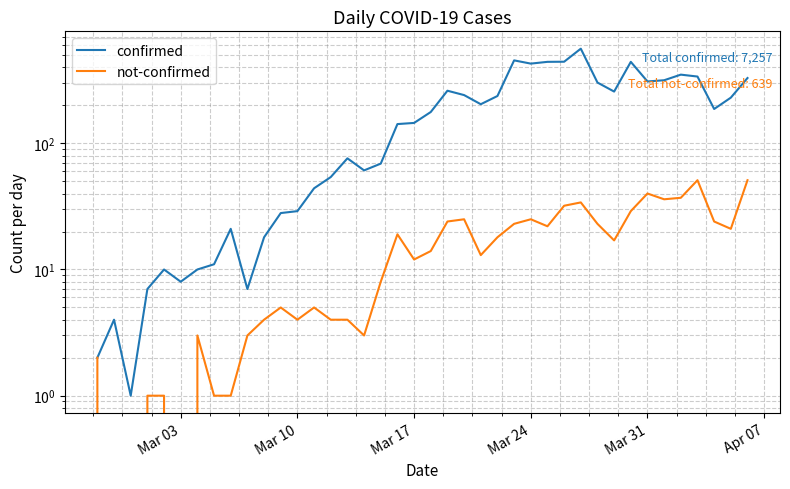

What is the average value of the confirmed series?

181